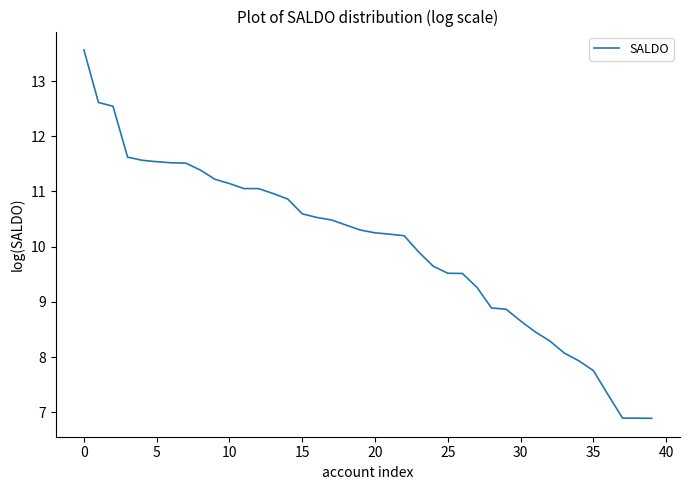

What is the difference between the maximum and minimum values?

6.7